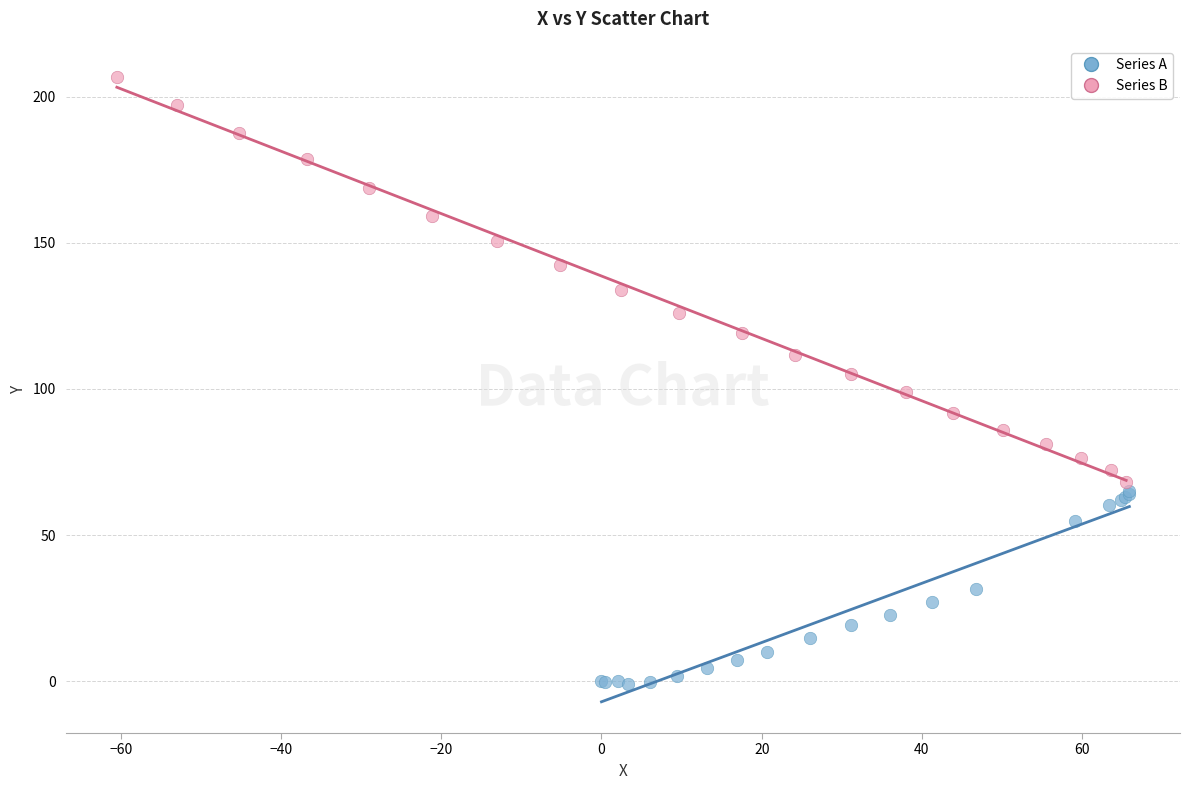

Which series contains the lowest Y value?

Series A